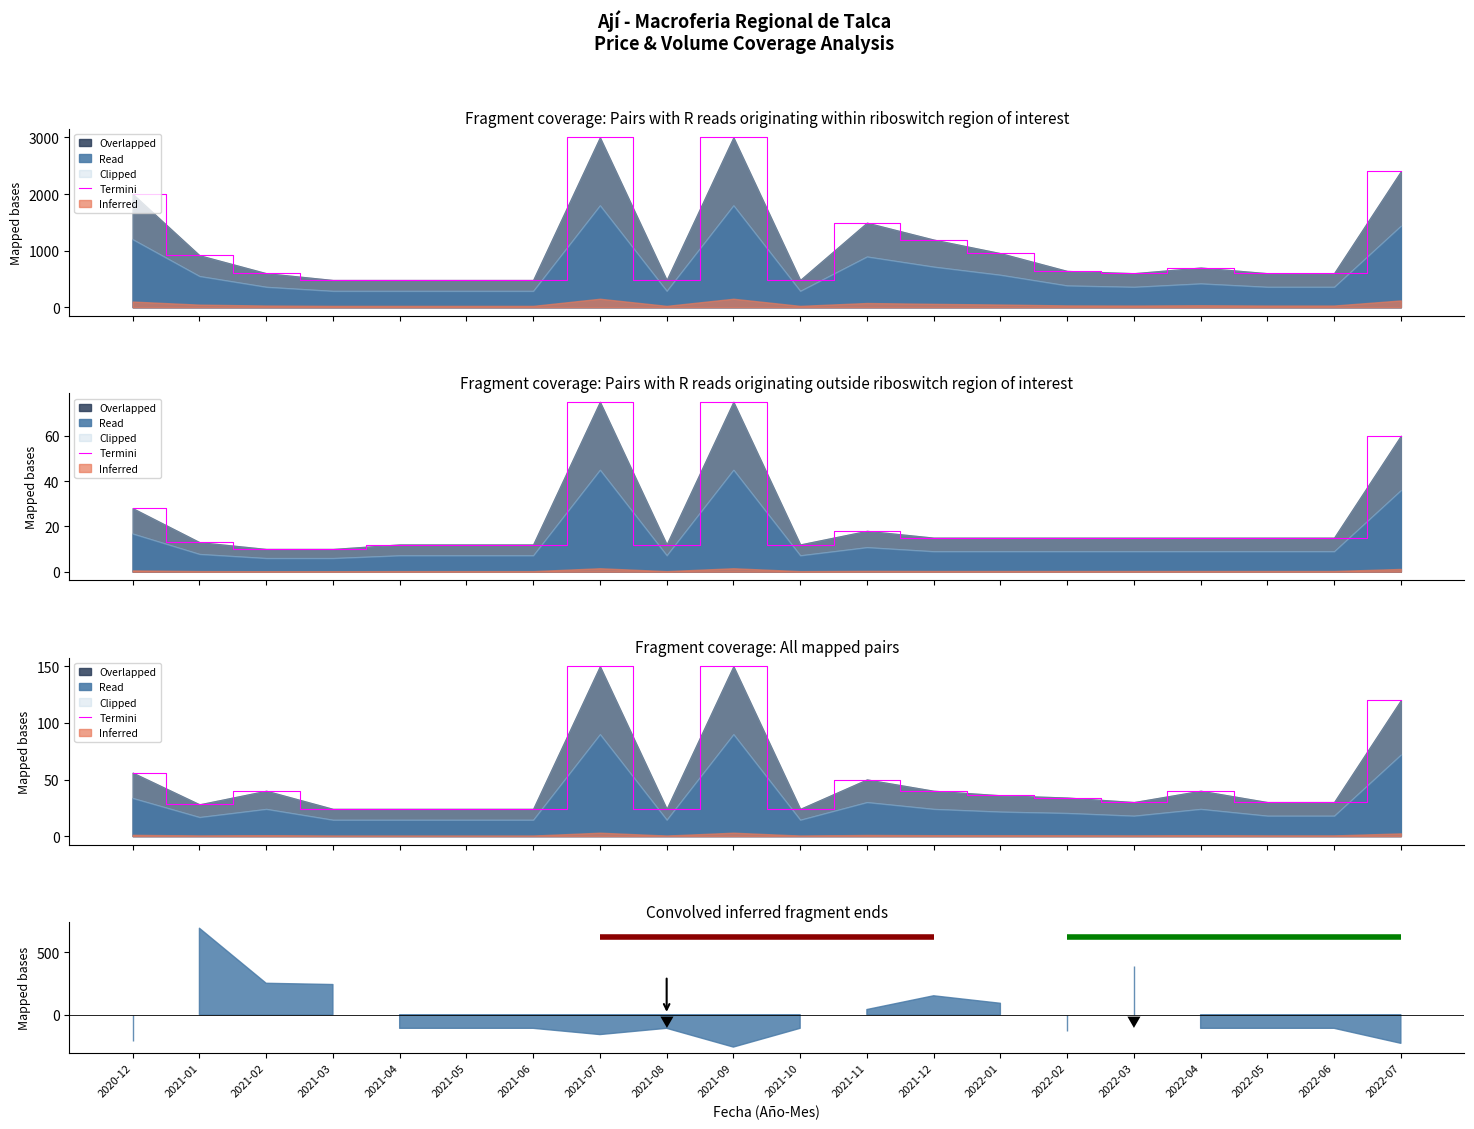

Does the chart display data point markers on the line(s)?

No